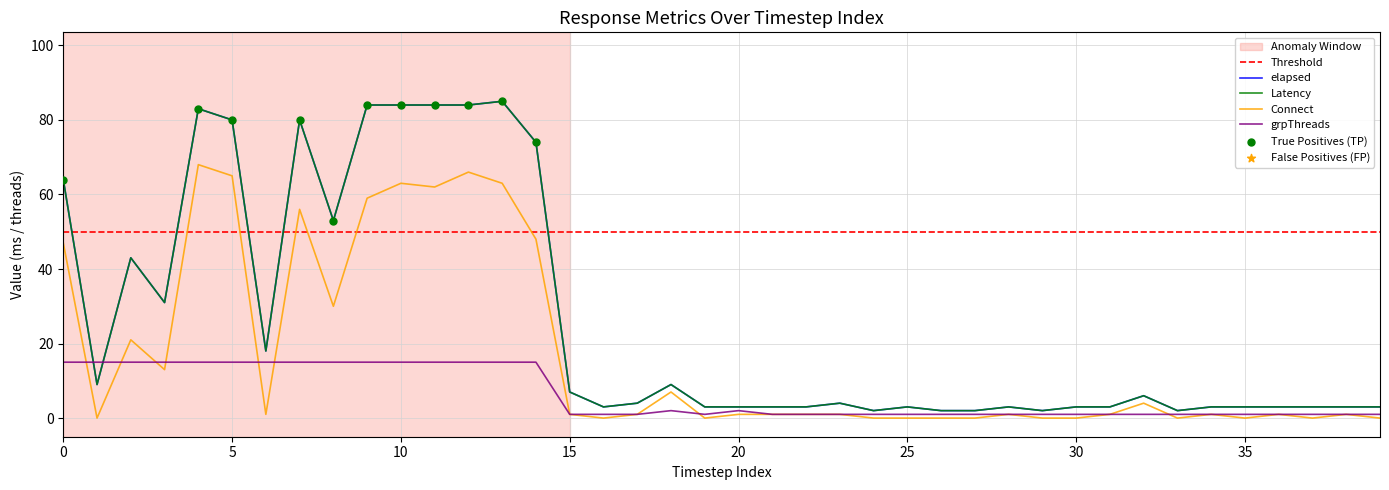

Which series reaches the minimum Y coordinate?

Connect